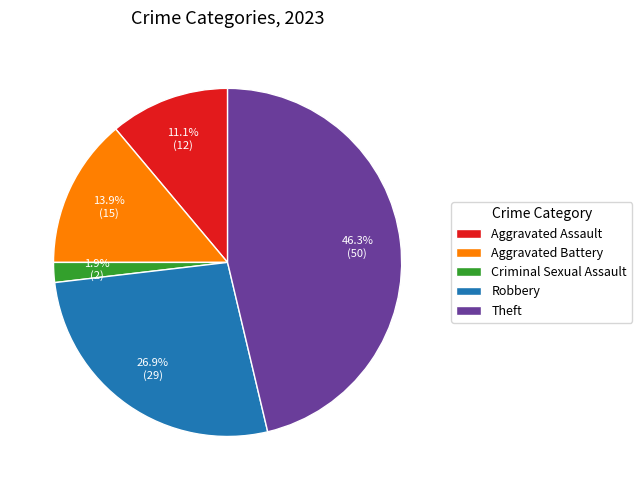

Approximately how many times larger is the value at Aggravated Assault compared to Robbery?

0.4